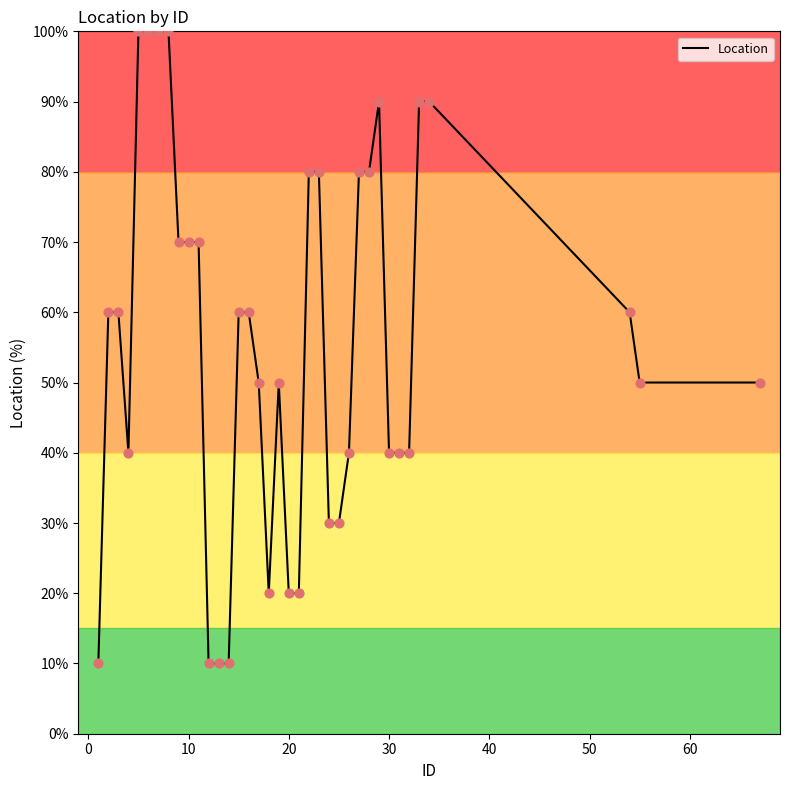

What is the maximum value shown in the chart?

100